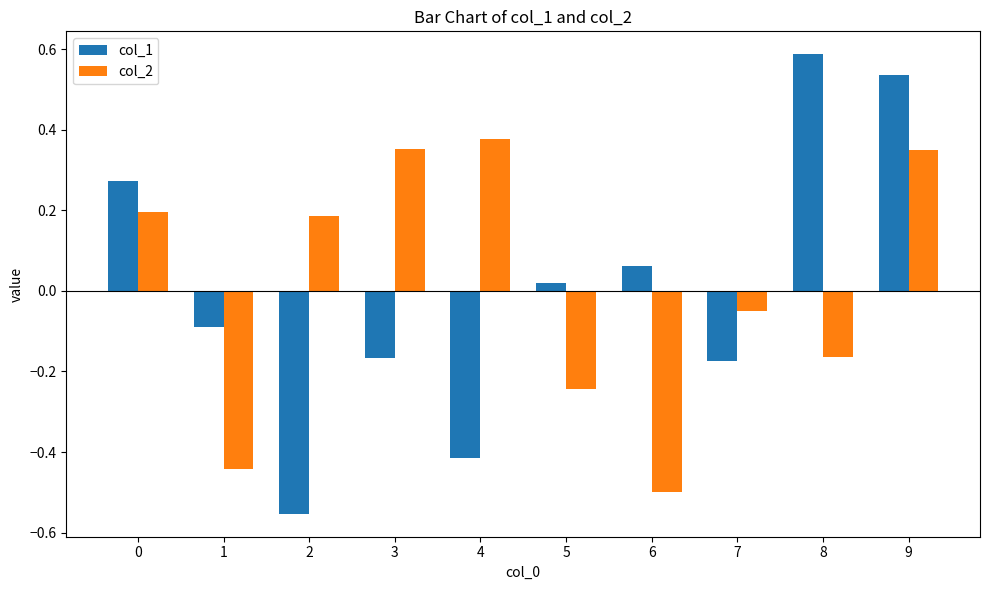

How many distinct data groups are displayed?

2